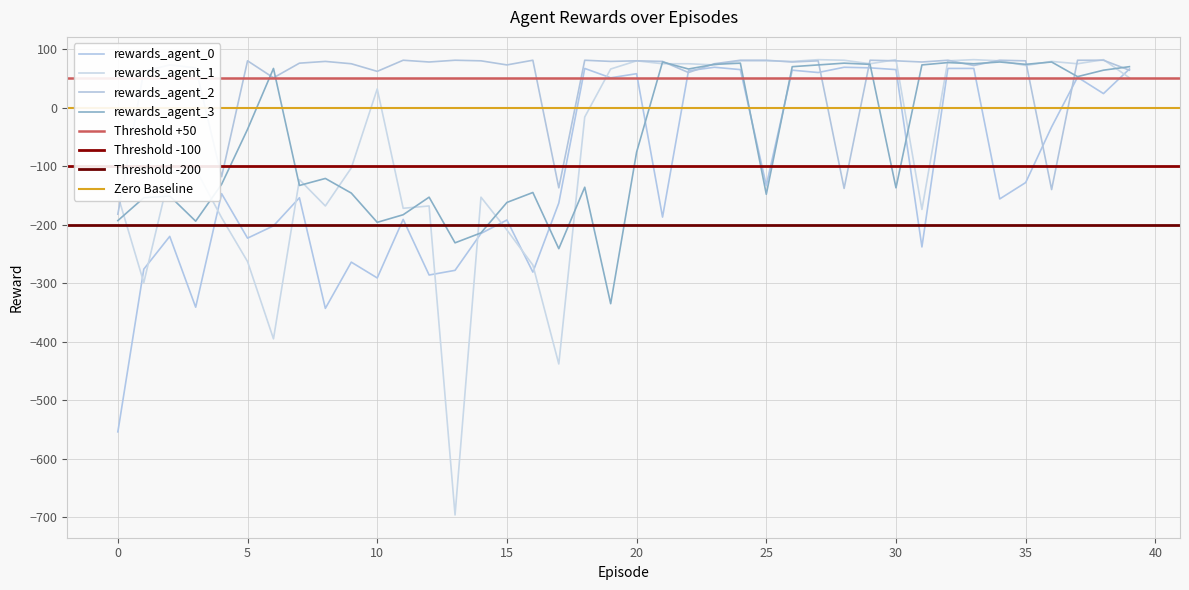

At 37, list the series in order from largest to smallest.

rewards_agent_2, rewards_agent_1, rewards_agent_3, rewards_agent_0